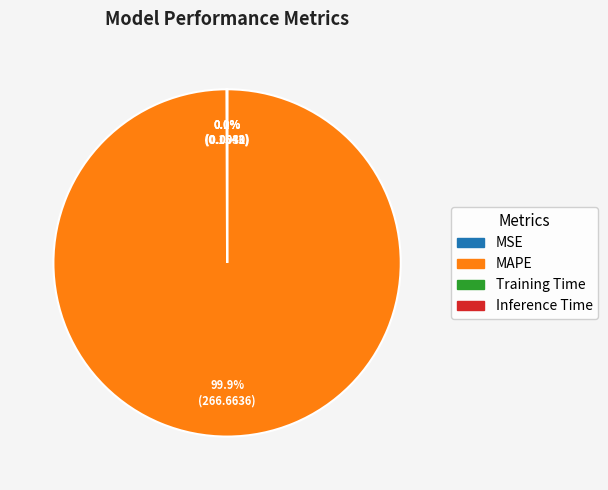

Which category has the biggest portion of the pie?

MAPE